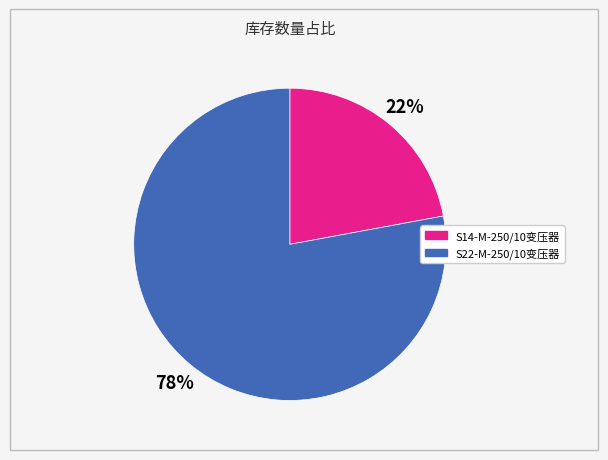

To the nearest percent, what is the difference between the largest and smallest slice percentages?

56%